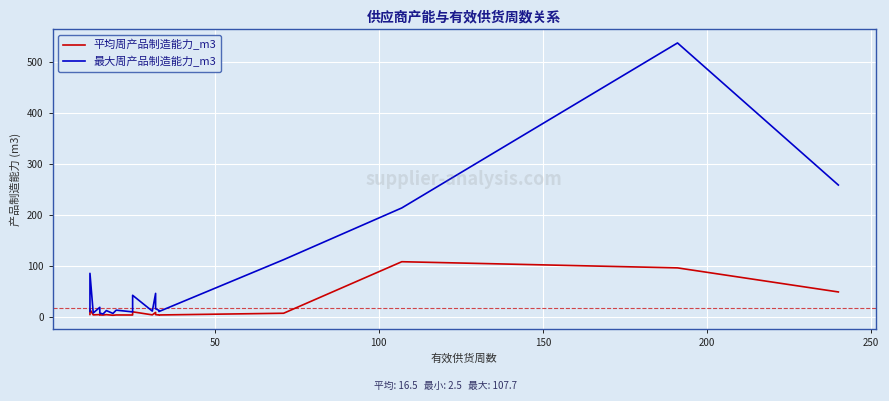

What is the value of the 平均周产品制造能力_m3 point at the 5th from the left?

3.1